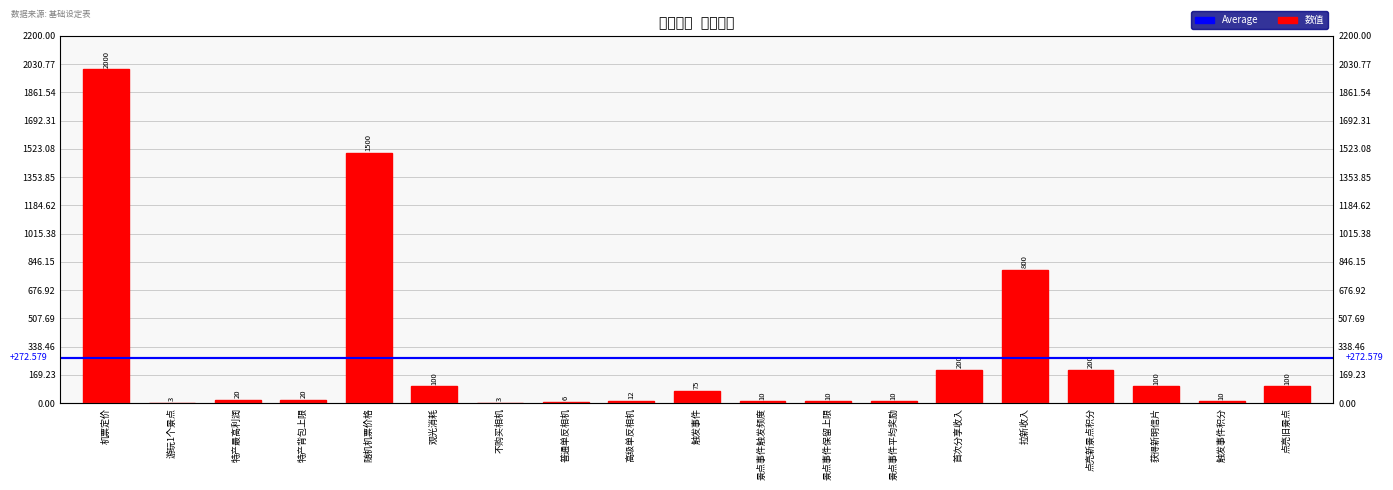

At which label is the value closest to 1001?

拉新收入